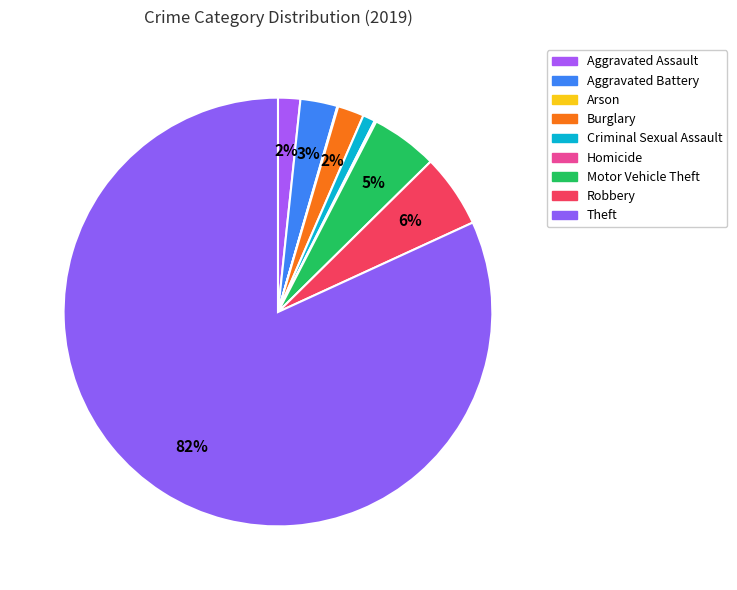

The Aggravated Battery slice represents 1% of the pie. True or false?

False